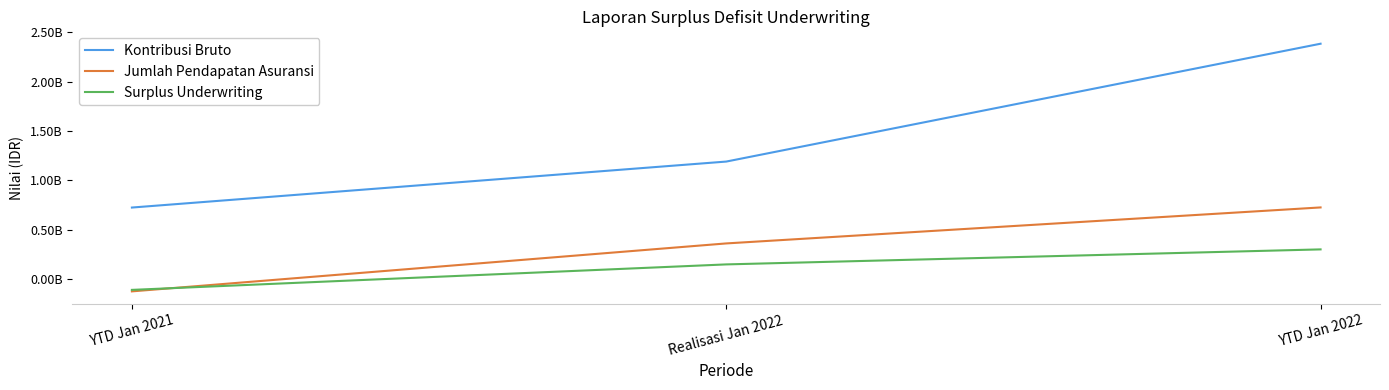

What is the sum of the Kontribusi Bruto values at Realisasi Jan 2022 and YTD Jan 2022?

3573573466.1